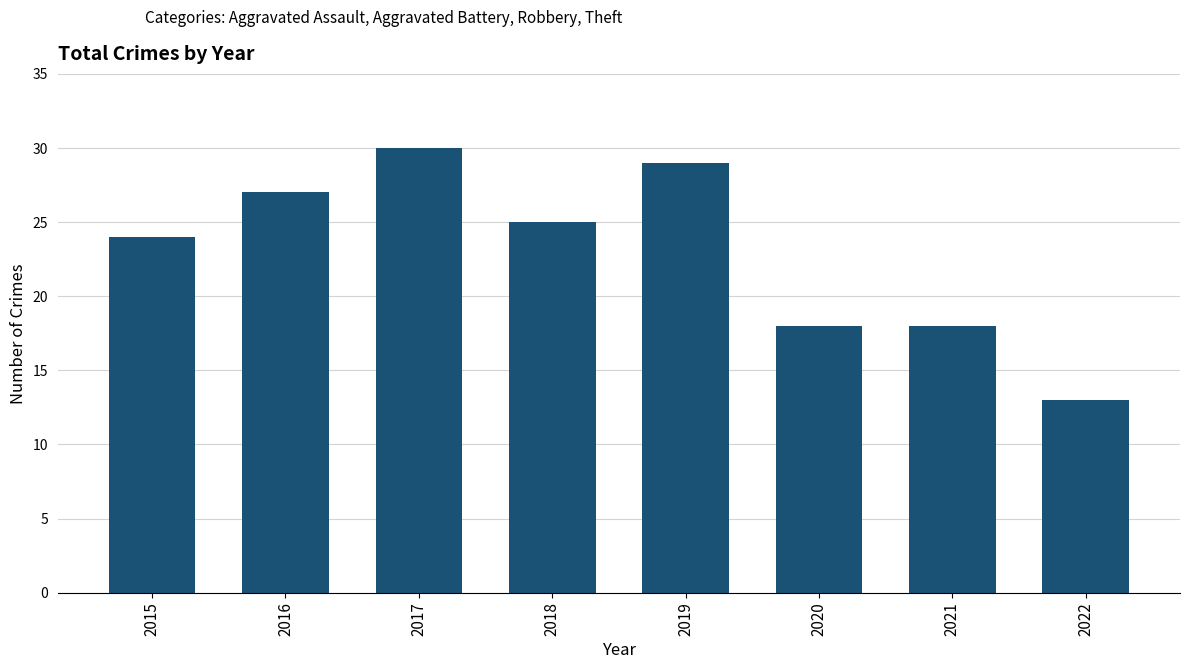

What is the change in value from 2016 to 2022?

-14